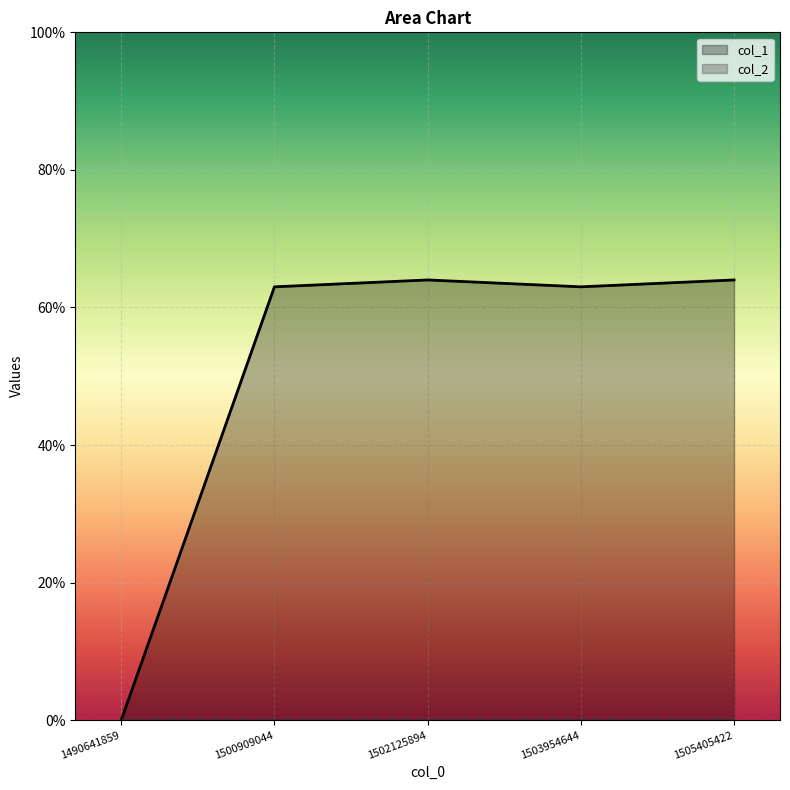

Reading left to right, list all the values displayed in this chart.

col_1: 0	63	64	63	64
col_2: 0	0	0	0	0